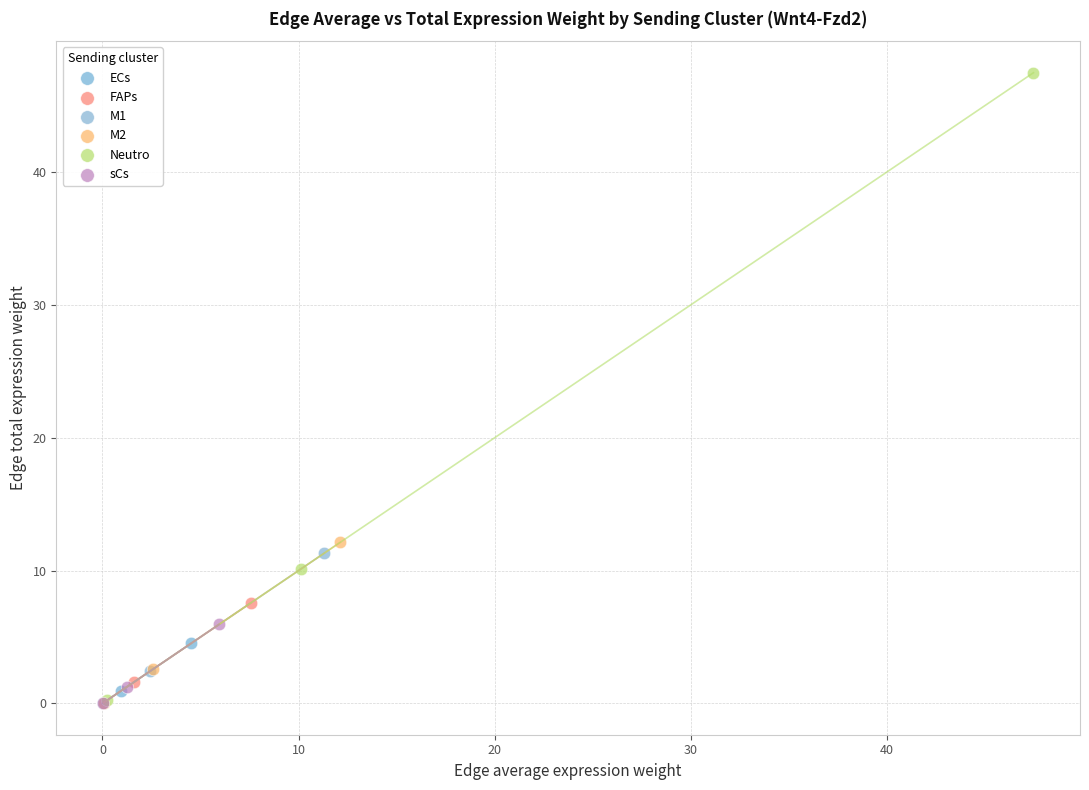

Which series reaches the maximum Y coordinate?

Neutro